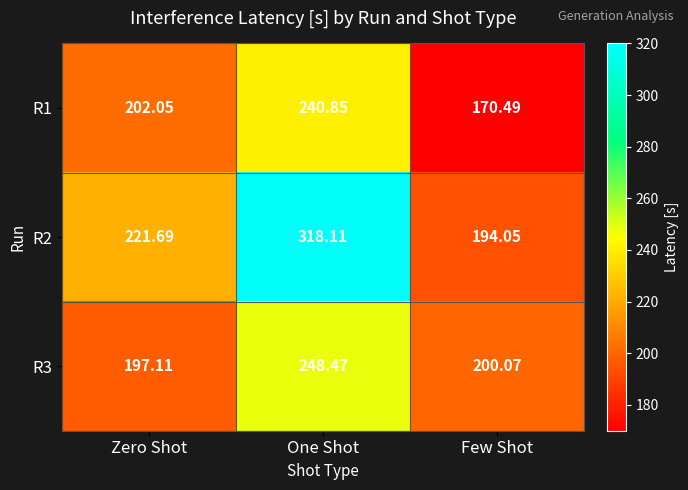

At which category does the chart reach its minimum across all series?

Few Shot